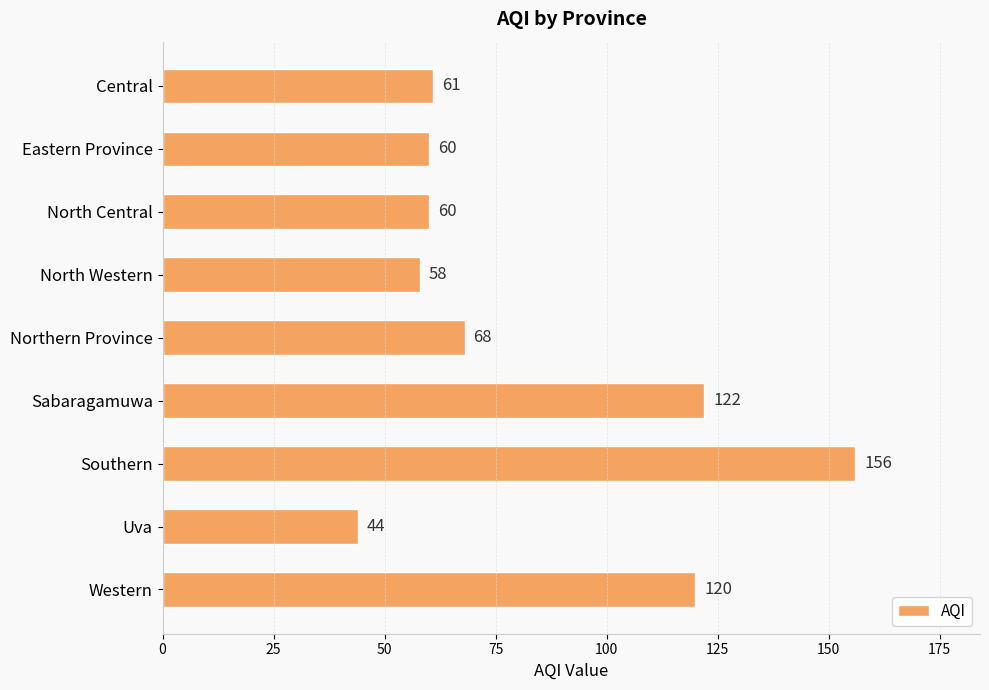

Which category has the lowest value across all series?

Uva